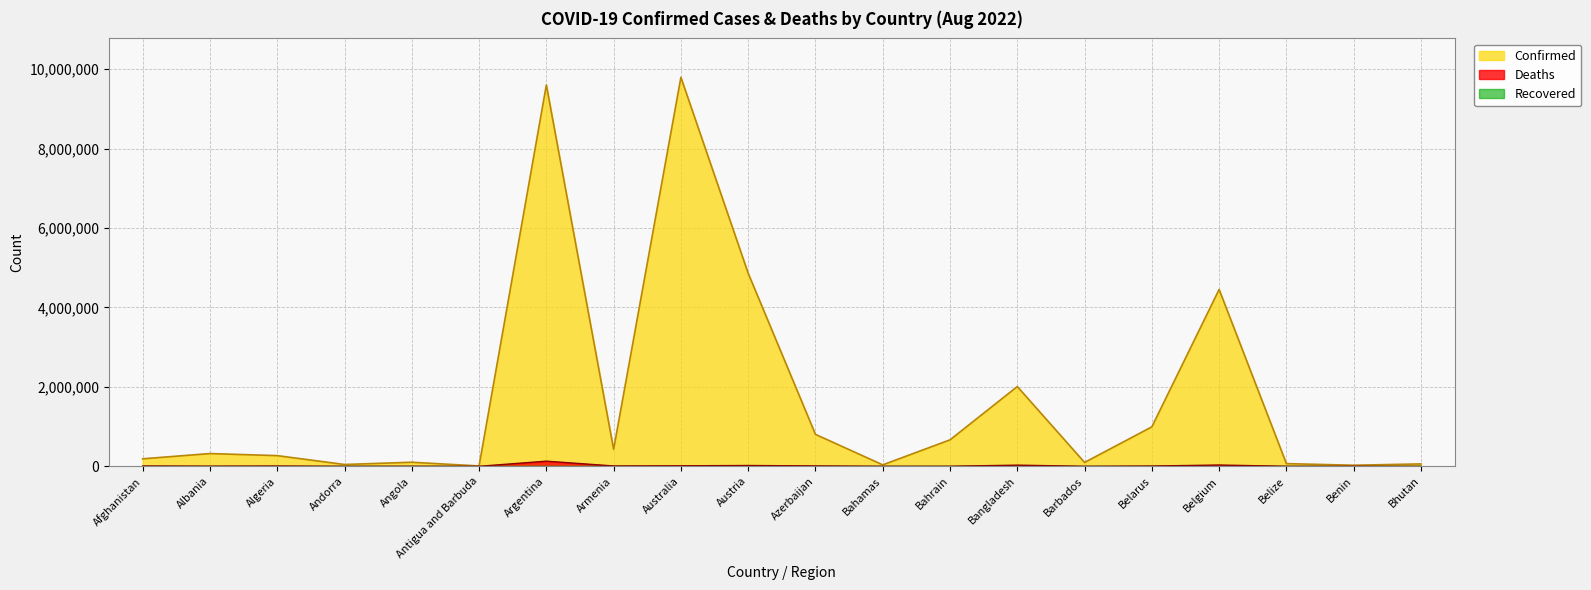

At which label is Deaths closest to 64730?

Belgium